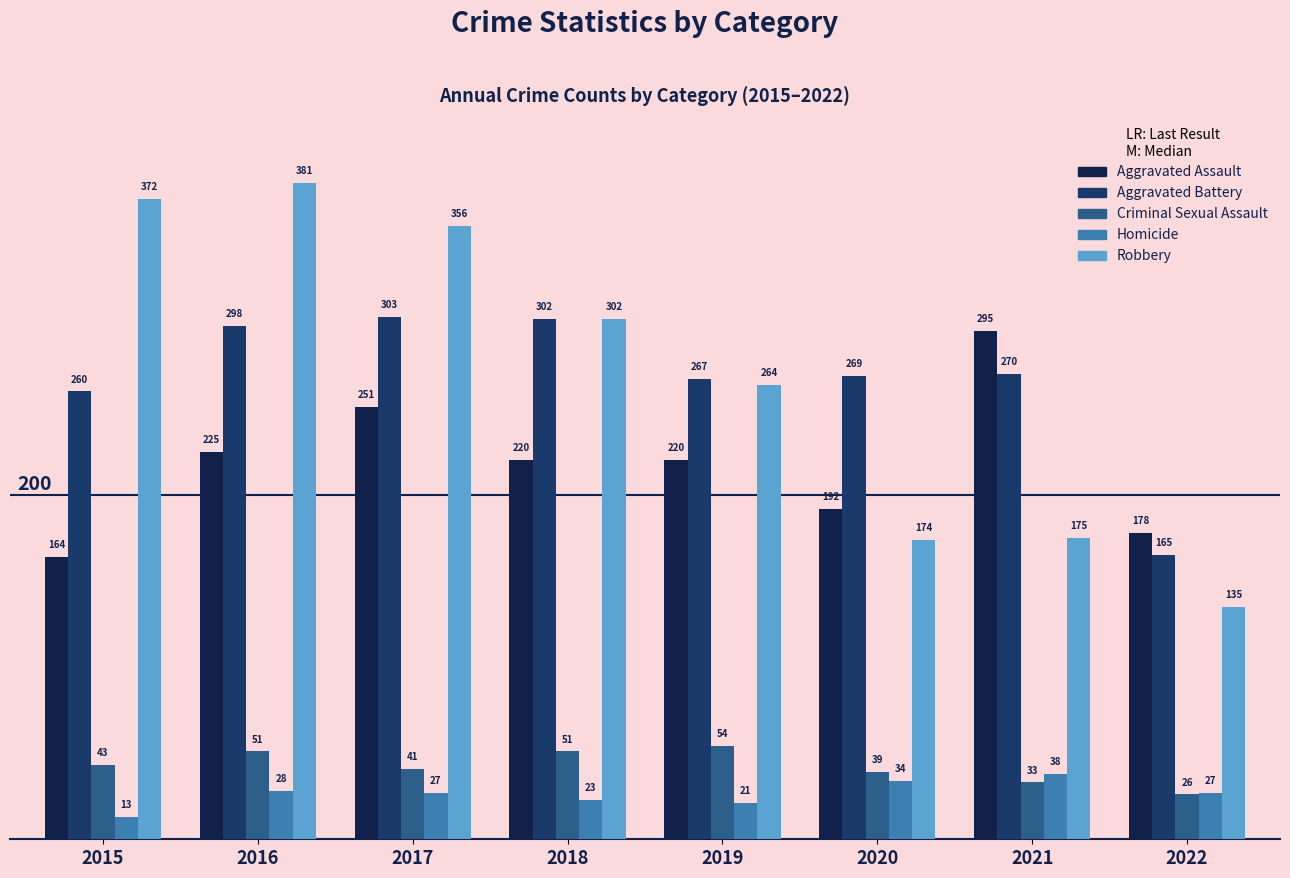

Which category has the lowest value in the Aggravated Battery series?

2022